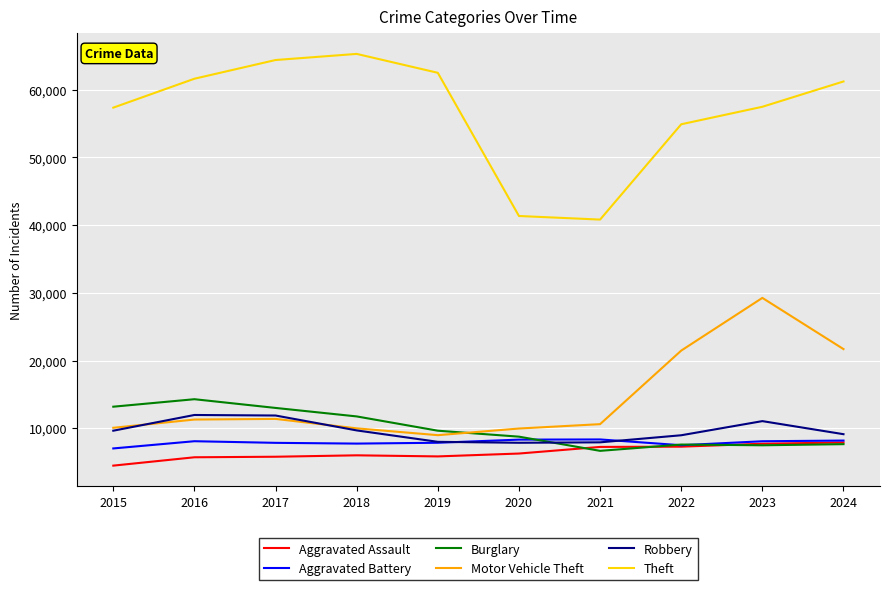

Which series has the largest range (max minus min)?

Theft